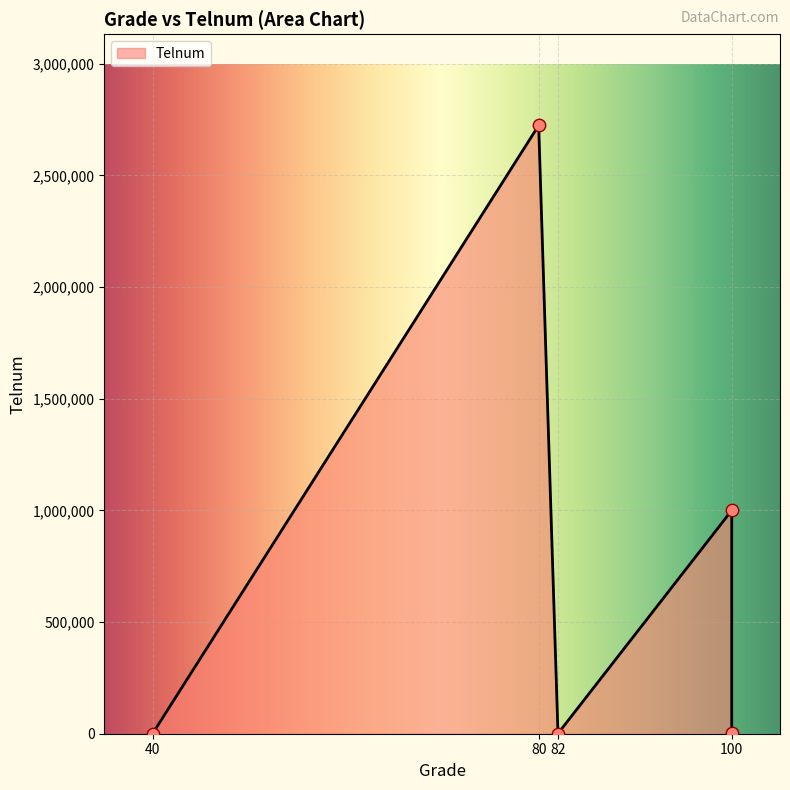

What is the change in value from Nora(100) to Susan(82)?

-999099